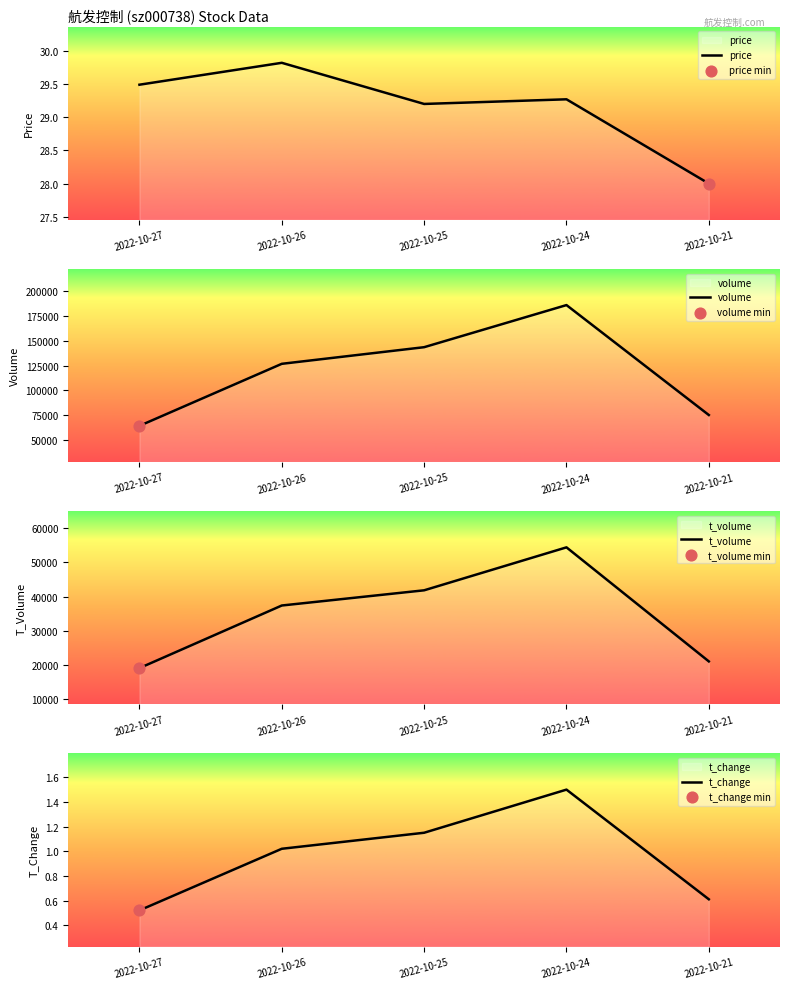

Is the value of t_volume at 2022-10-26 greater than the value of volume at 2022-10-27?

No